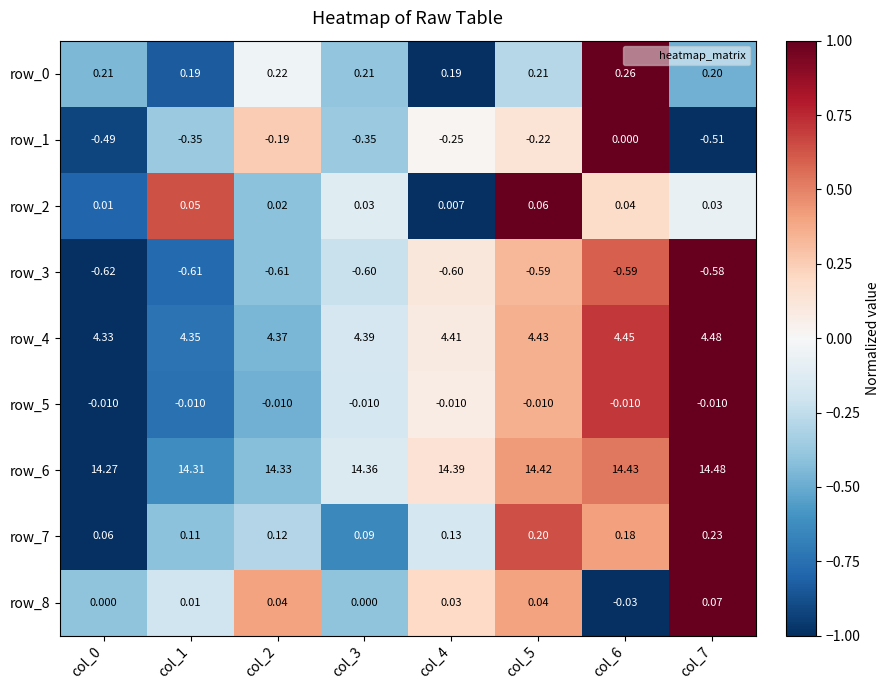

What is the total value across all series at col_5?

18.5